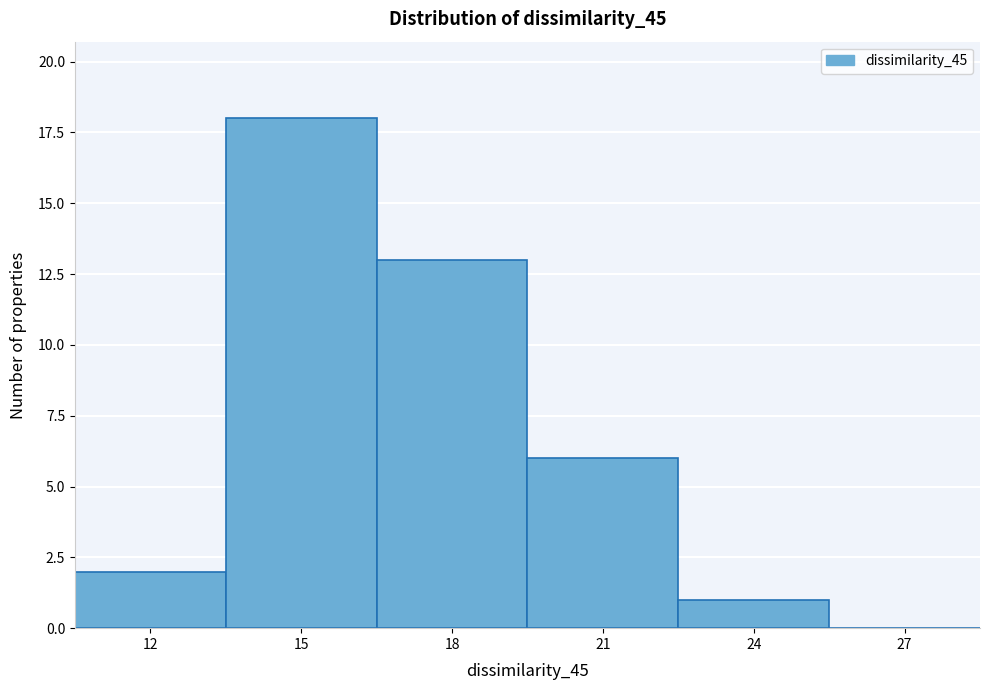

Reading left to right, transcribe all the data shown in this chart.

12=2	15=18	18=13	21=6	24=1	27=0